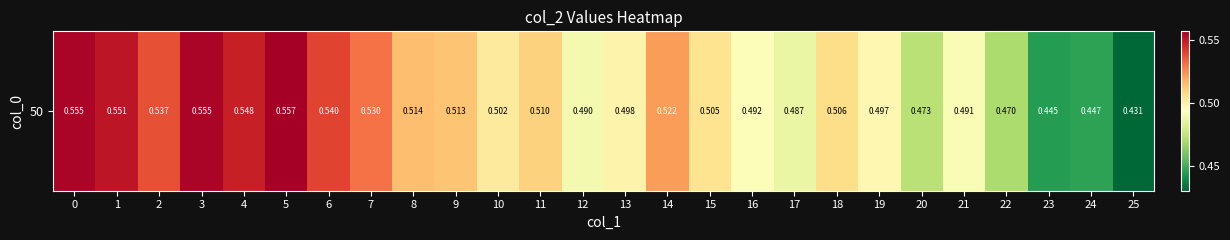

Which label corresponds to the smallest value in the chart?

25